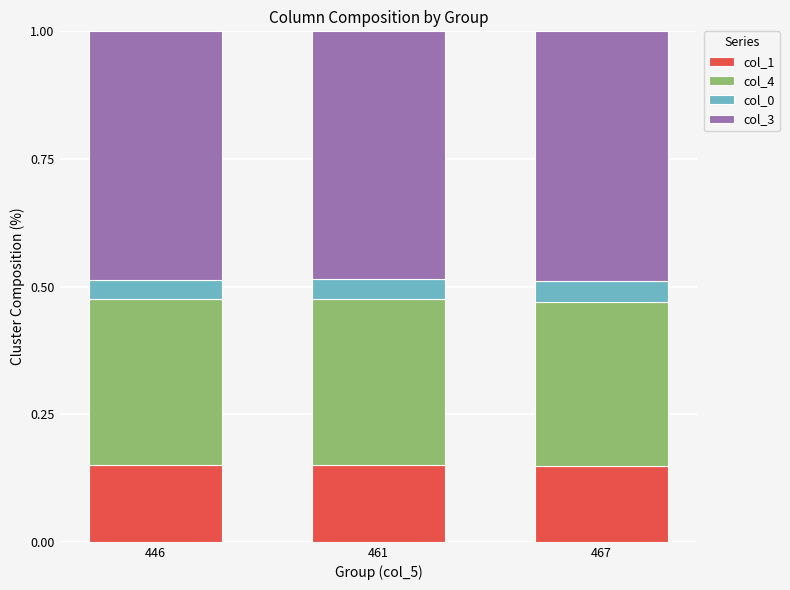

Does the chart contain any negative values?

No